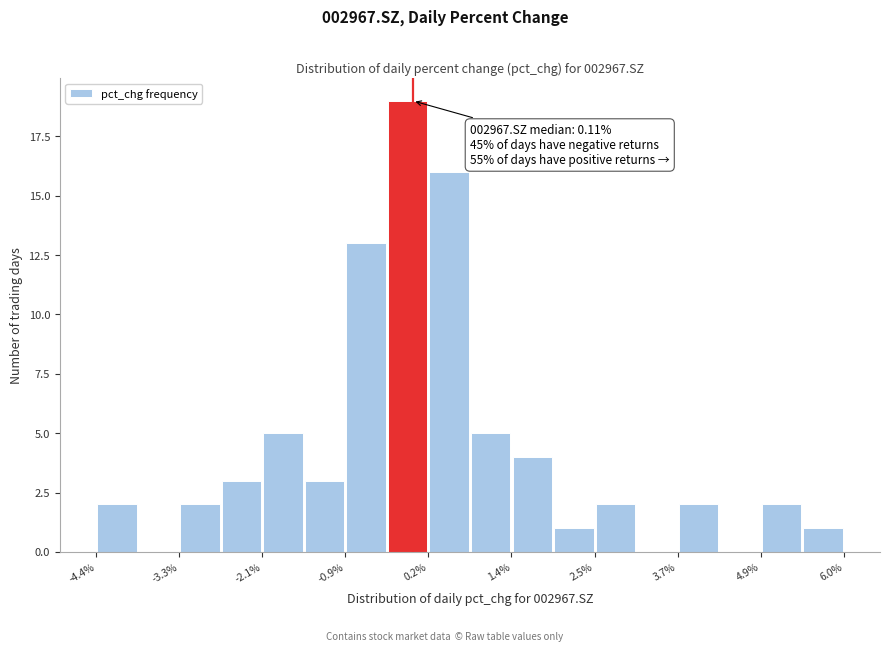

Read against the x-axis, roughly where is the centre of the tallest bar?

0.0